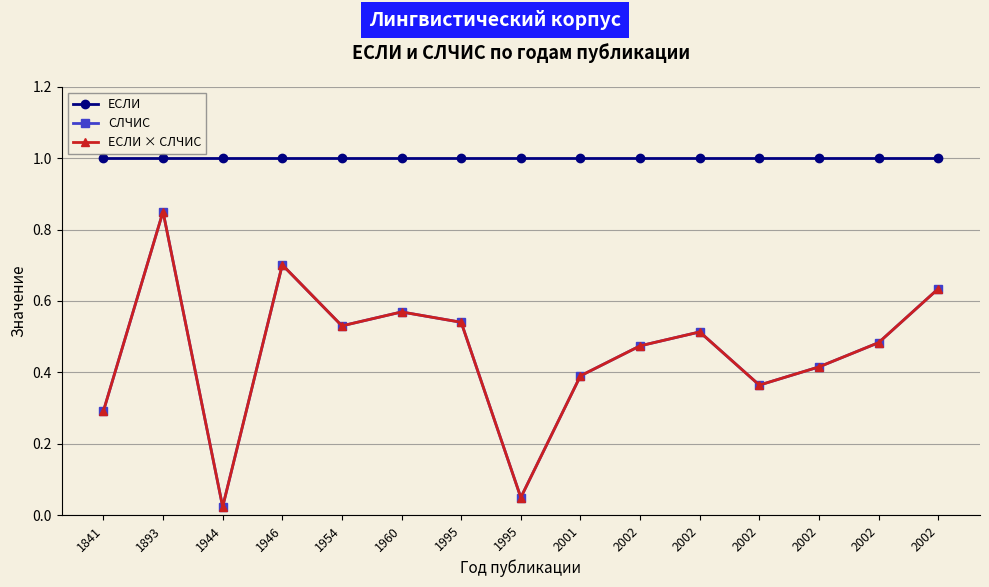

True or false: ЕСЛИ and ЕСЛИ × СЛЧИС cross at least once.

False